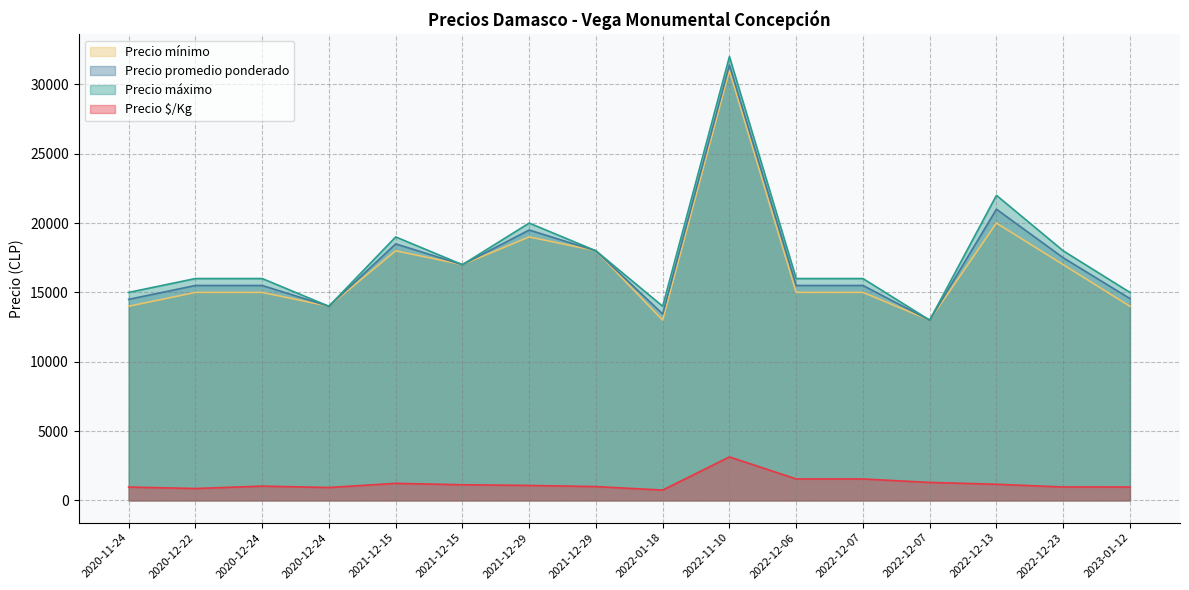

At which label does Precio $/Kg reach its peak?

2022-11-10